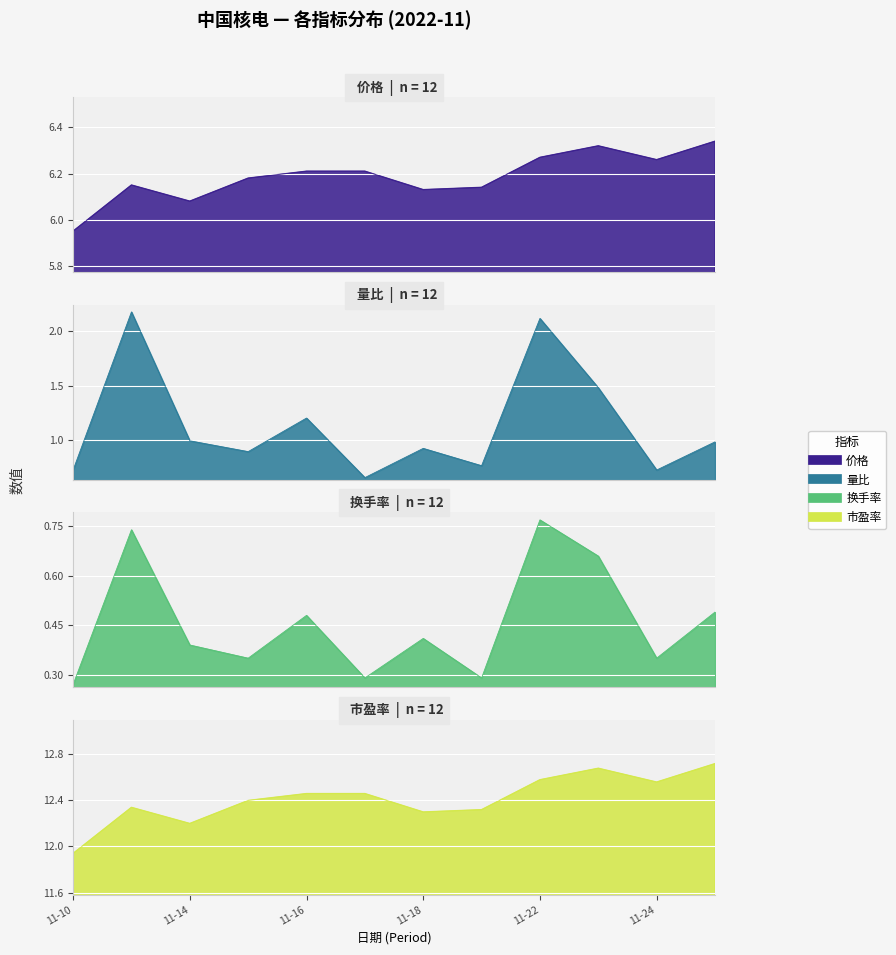

What is the value of the 量比 point at the 5th from the left?

1.2